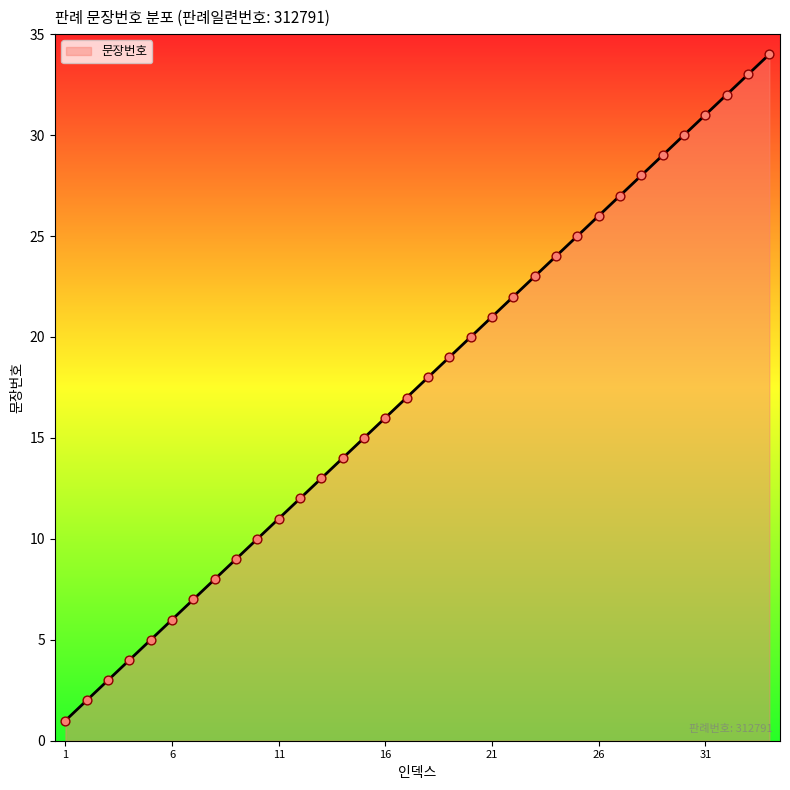

What is the difference between the maximum and minimum values?

33